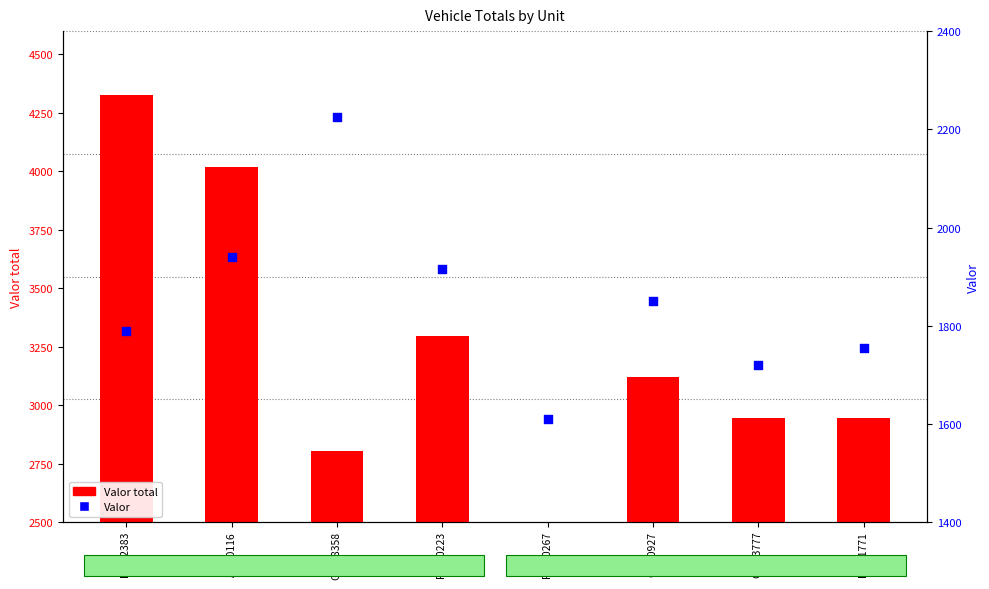

What are all the series names shown in the legend?

Valor total, Valor